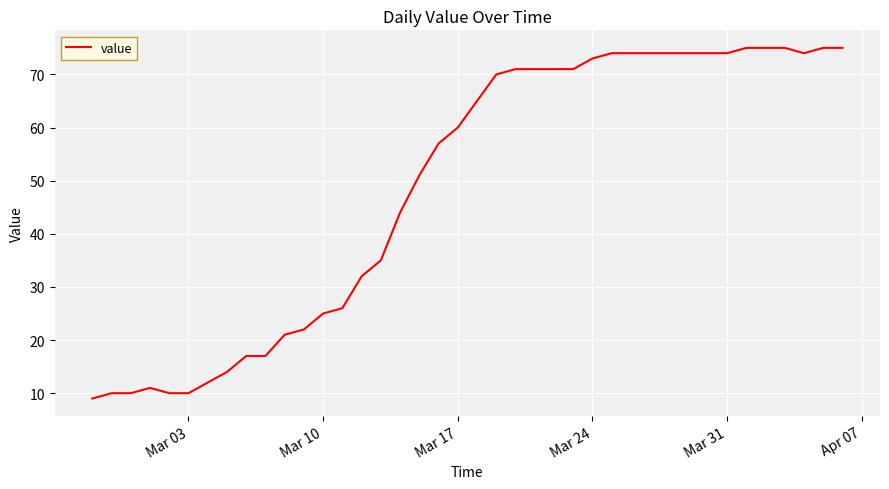

What is the maximum value shown in the chart?

75